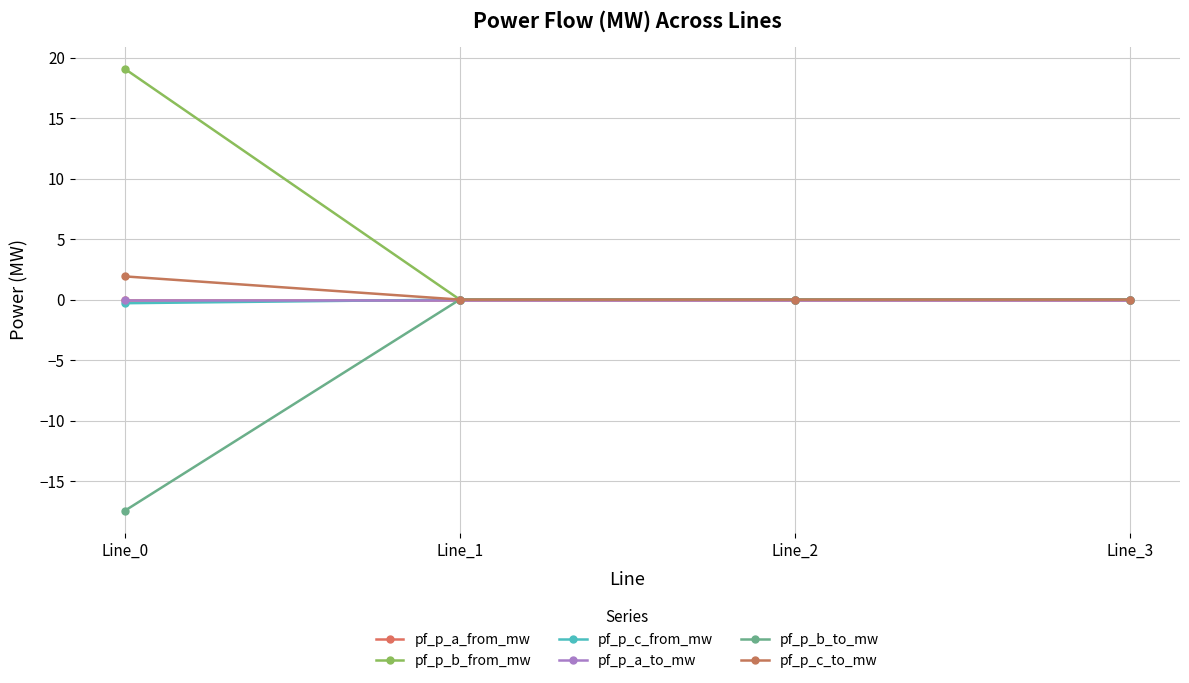

Does the chart have visible grid lines?

Yes